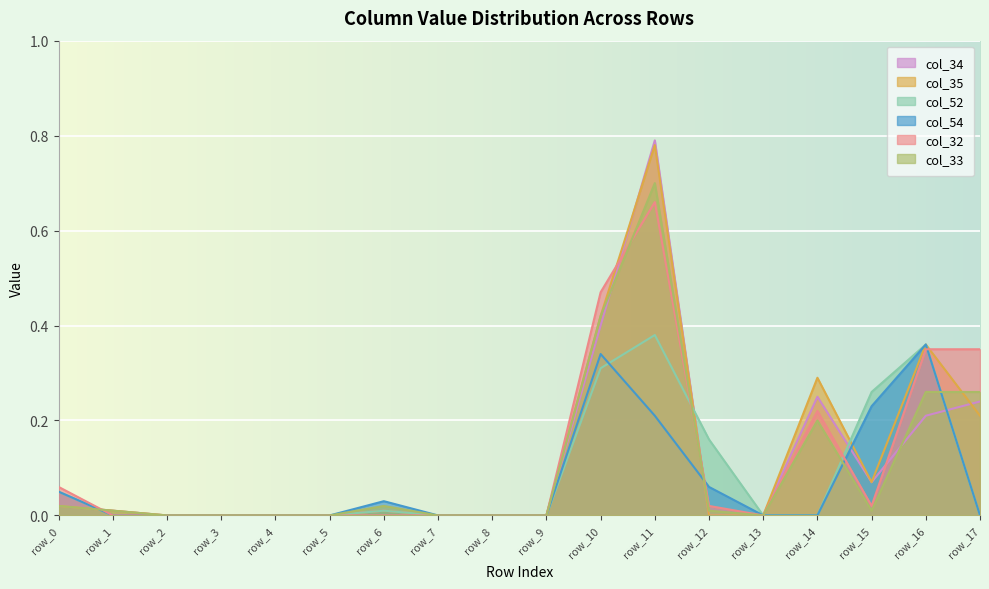

What is the sum of the col_34 values at row_16 and row_10?

0.6